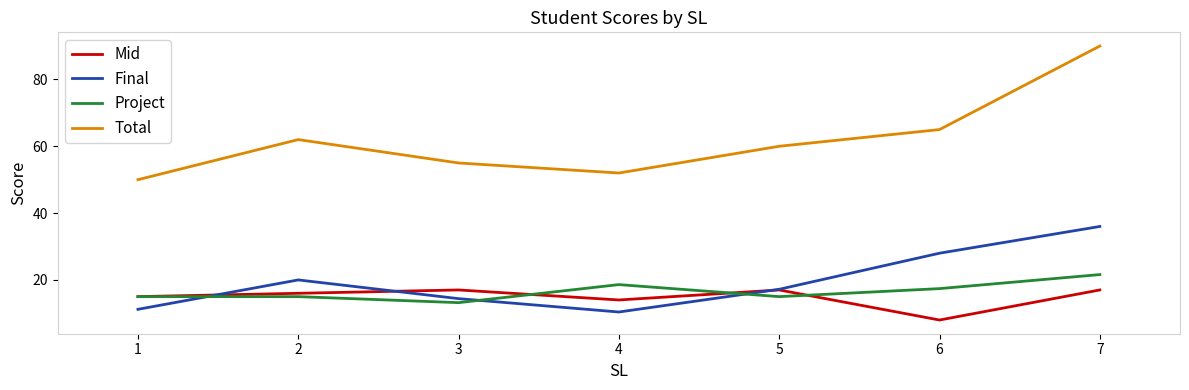

How many interior local valleys does the Final series have?

1